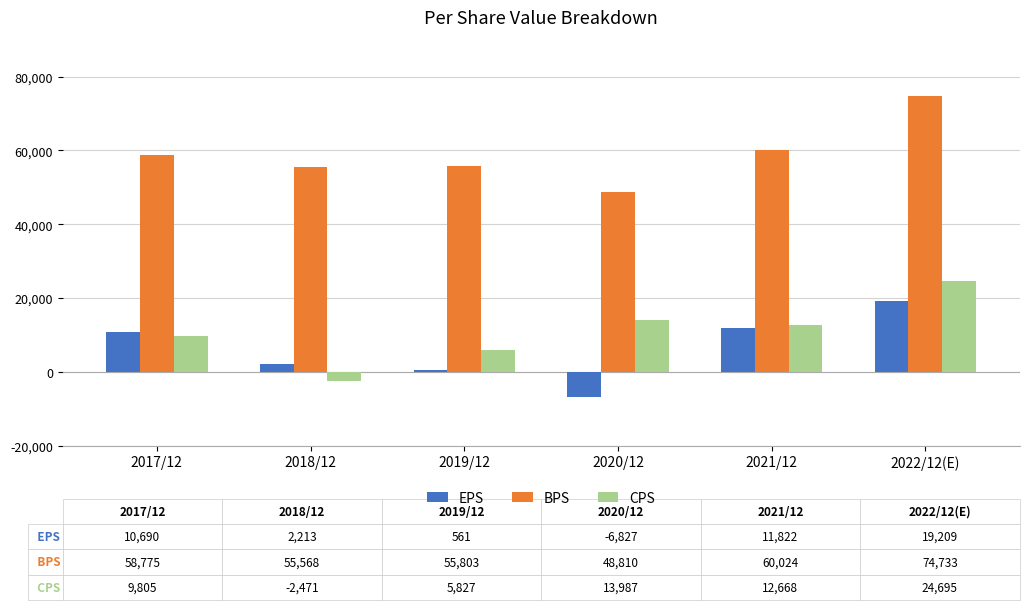

The value of EPS at 2021/12 is 11822. True or false?

True